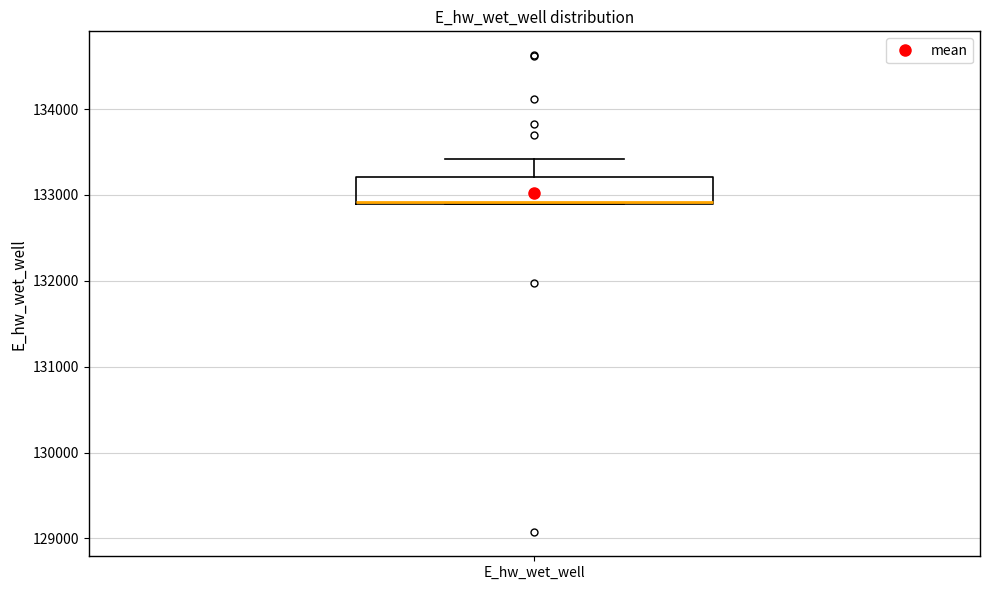

Transcribe this box plot: give where the median line is, the range the box spans, and where the two whiskers end, as read against the y-axis. The values are not printed on the chart, so give them approximately, as read against the axis.

median 132900 (drawn on the box's lower edge), box 132900 to 133200, whiskers 132900 to 133400